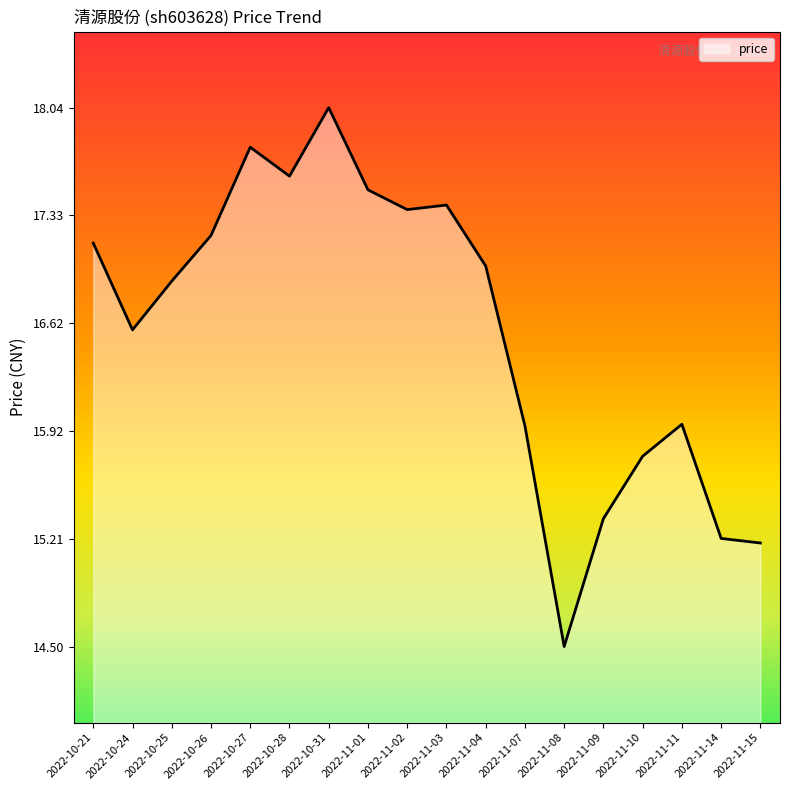

Does the chart have visible grid lines?

No